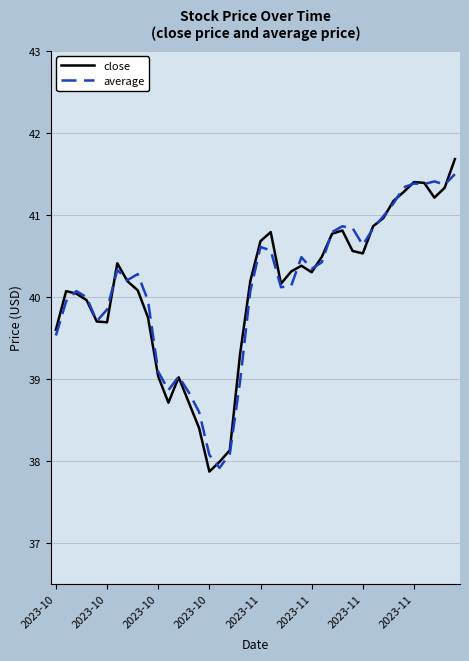

How many distinct data groups are displayed?

2